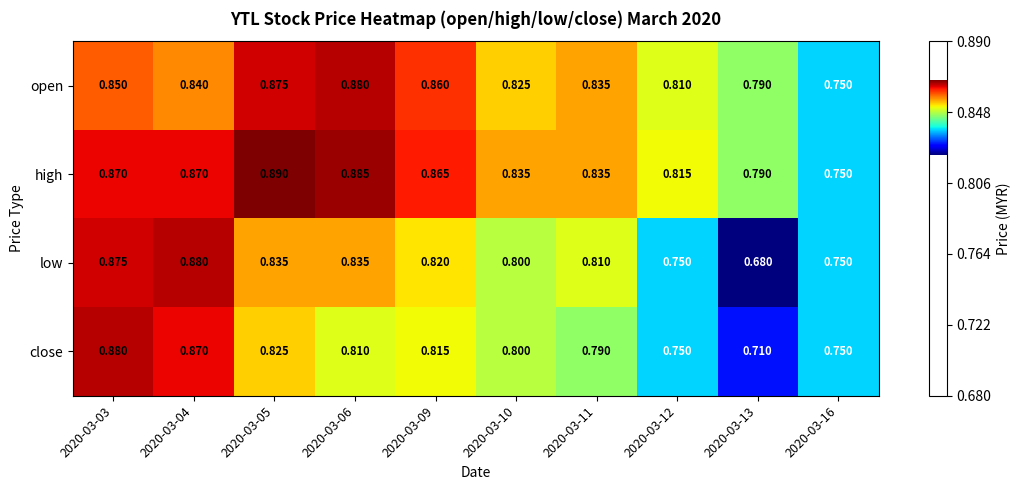

Which series has the largest range (max minus min)?

low